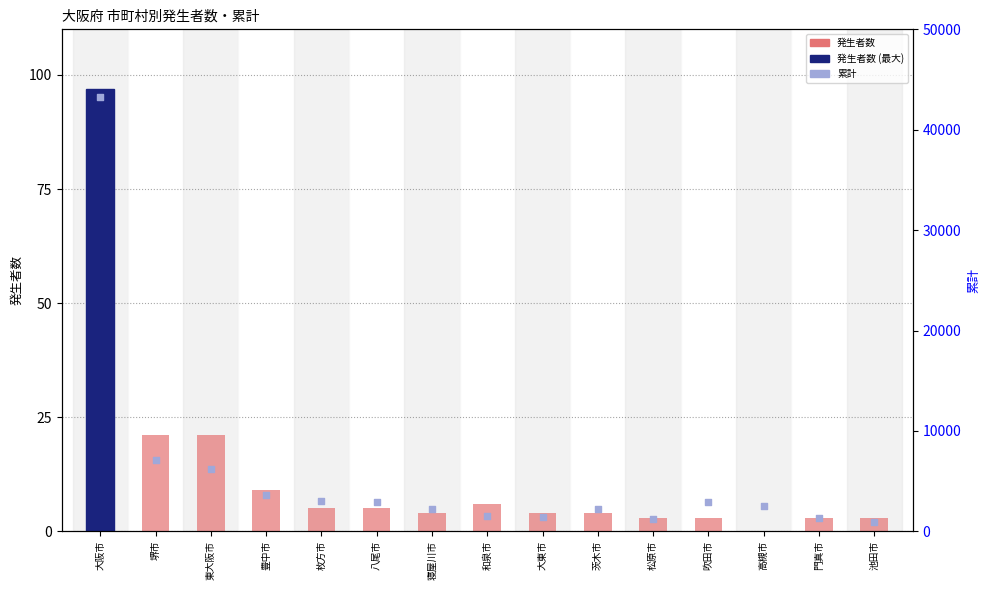

Which series contains the highest Y value?

累計